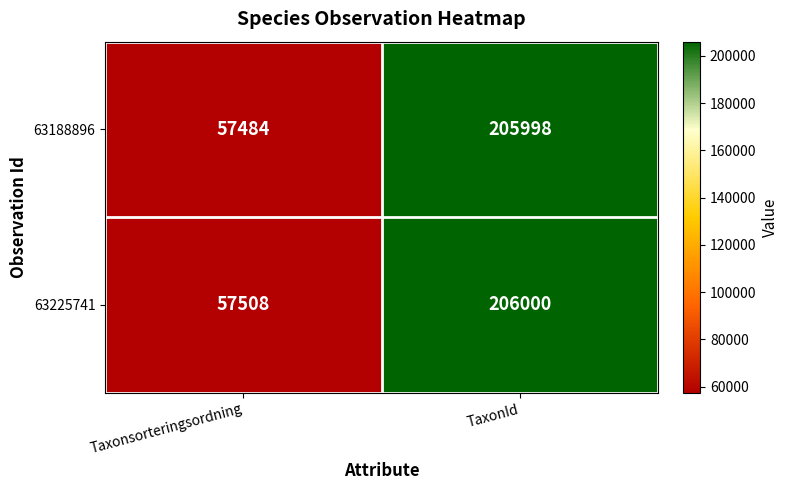

Is the value of 63225741 at Taxonsorteringsordning greater than the value of 63188896 at Taxonsorteringsordning?

Yes